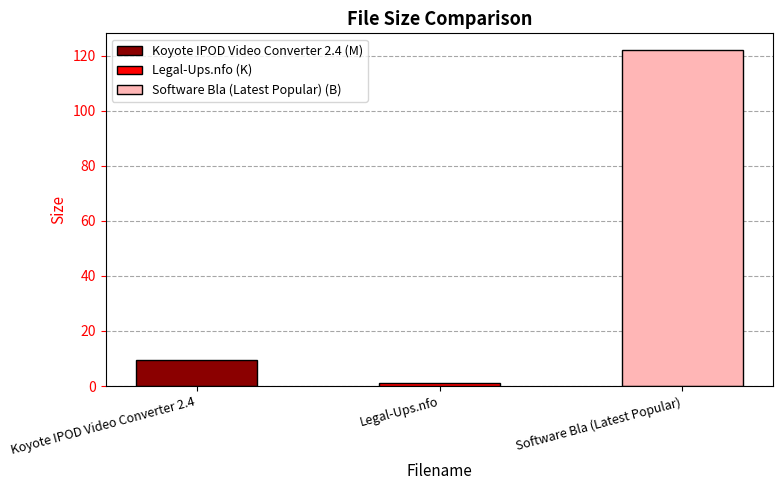

List the labels in order of value, largest first.

Software Bla (Latest Popular), Koyote IPOD Video Converter 2.4, Legal-Ups.nfo